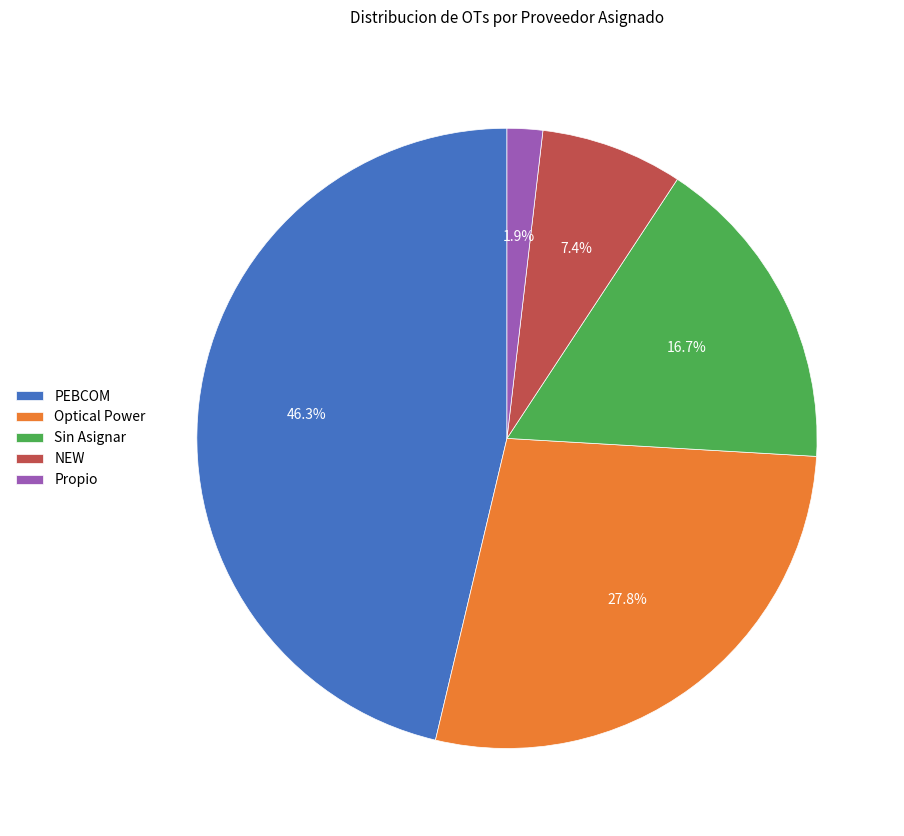

How many slices are in this pie chart?

5